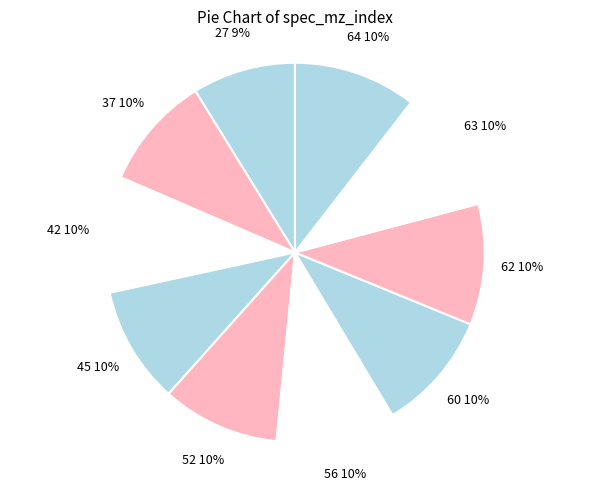

How many segments does this pie chart have?

10